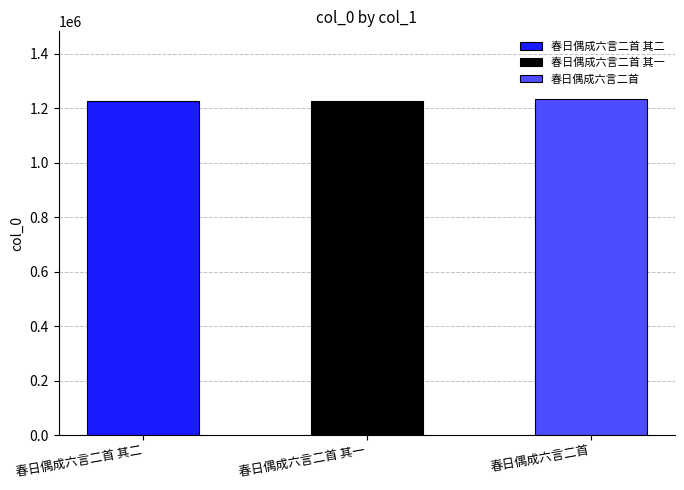

At which category does the chart reach its peak across all series?

春日偶成六言二首